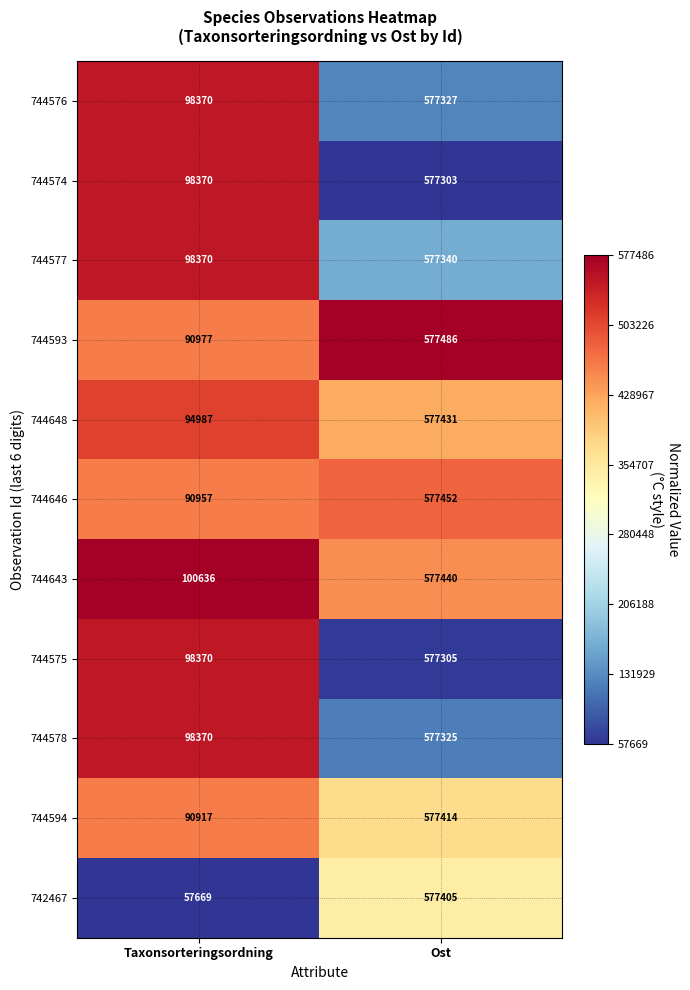

Where is 742467 nearest to the value 317537?

Taxonsorteringsordning